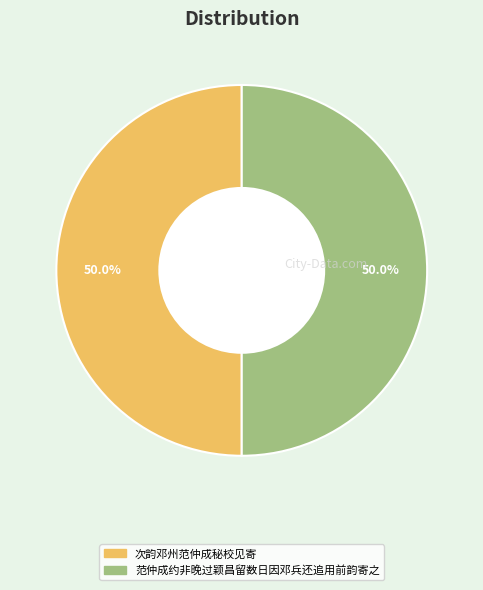

Combined, do 范仲成约非晚过颖昌留数日因邓兵还追用前韵寄之 and 次韵邓州范仲成秘校见寄 account for over 50%?

Yes